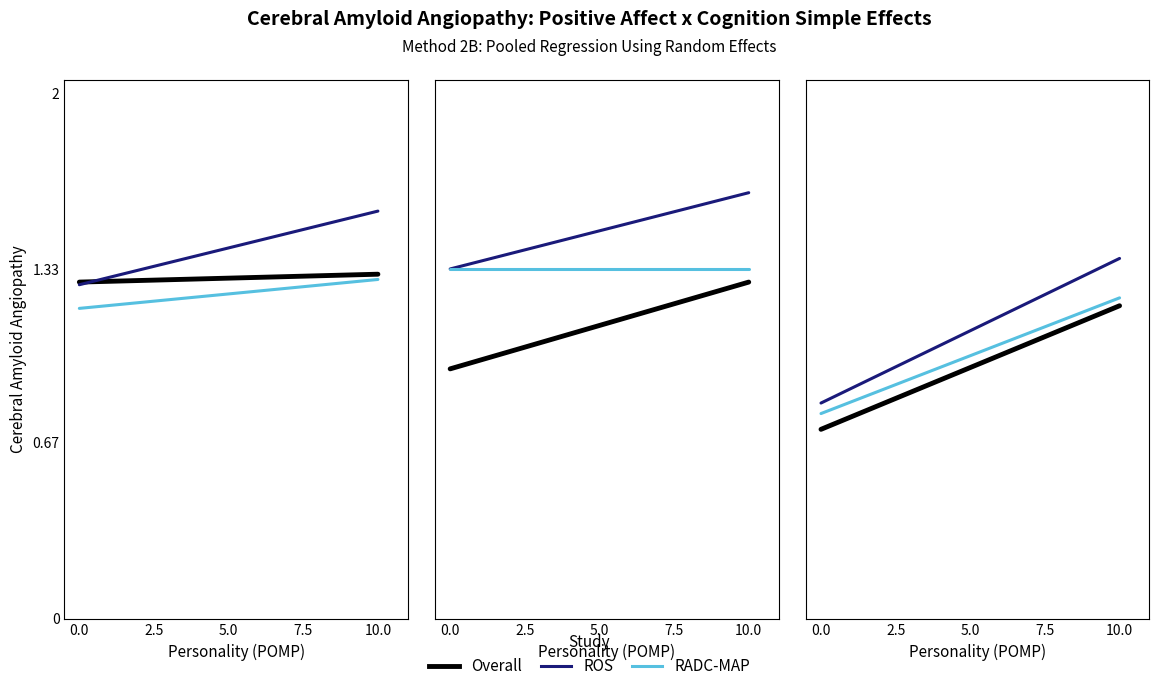

Does the chart have visible grid lines?

No